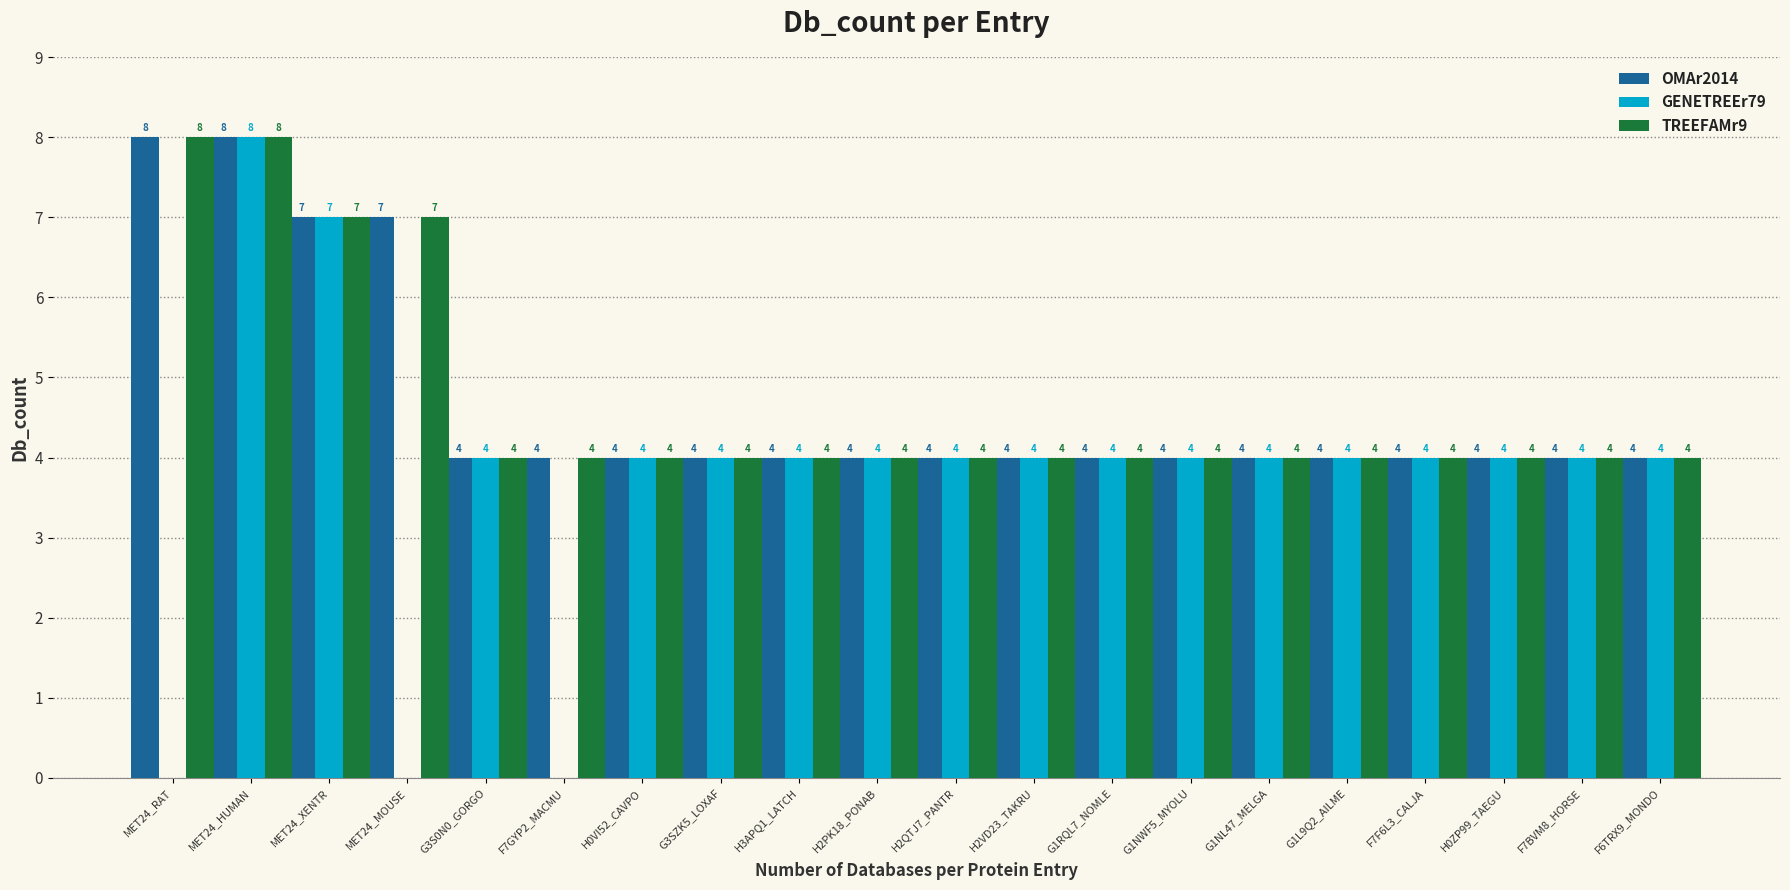

What are all the series names shown in the legend?

OMAr2014, GENETREEr79, TREEFAMr9